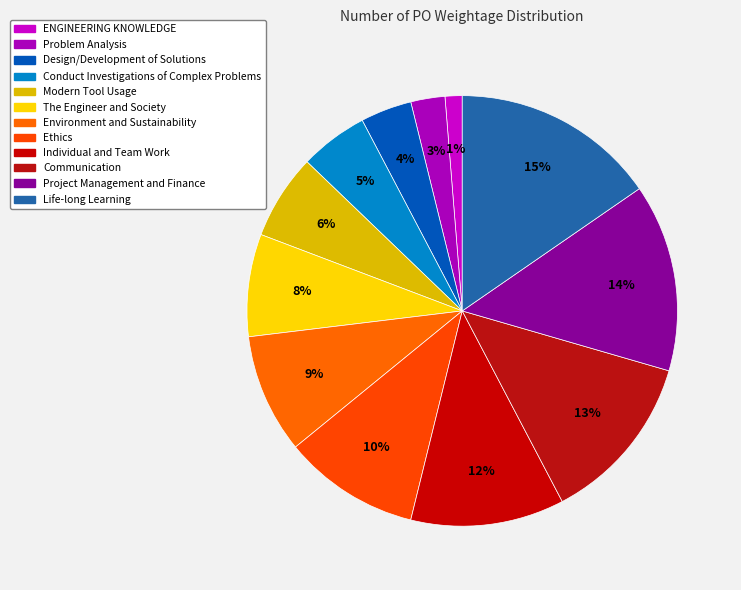

Is there a majority slice in this chart?

No